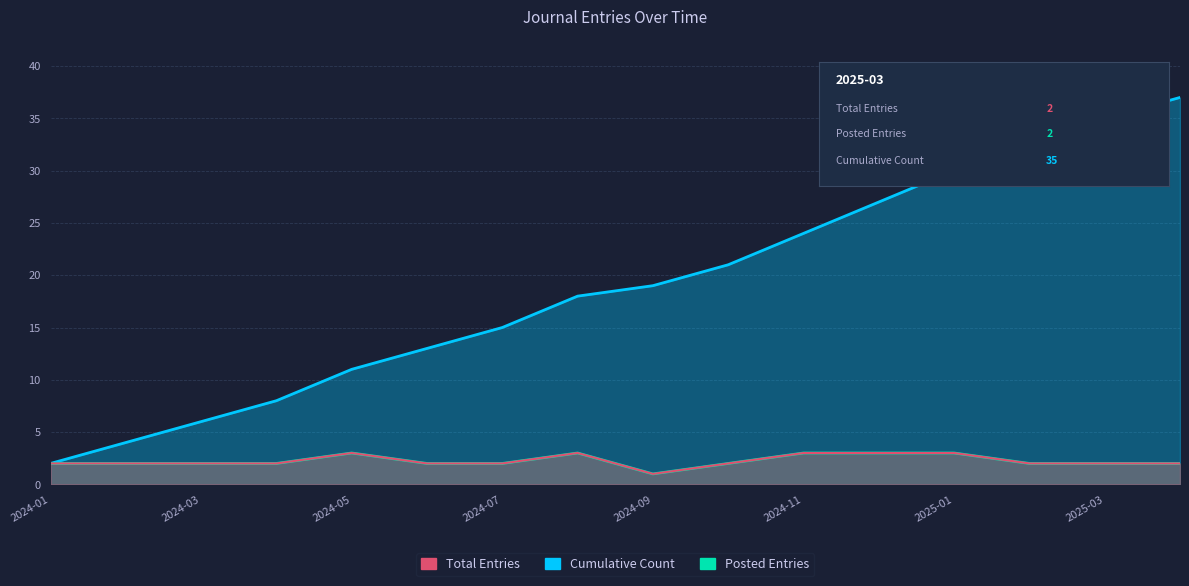

Rank the series by their maximum value, from highest to lowest.

Cumulative Count, Total Entries, Posted Entries